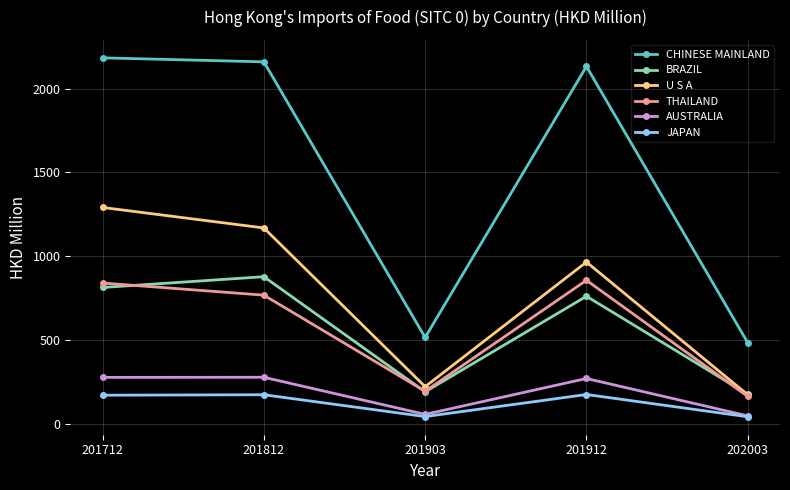

Where is CHINESE MAINLAND nearest to the value 1333?

201912